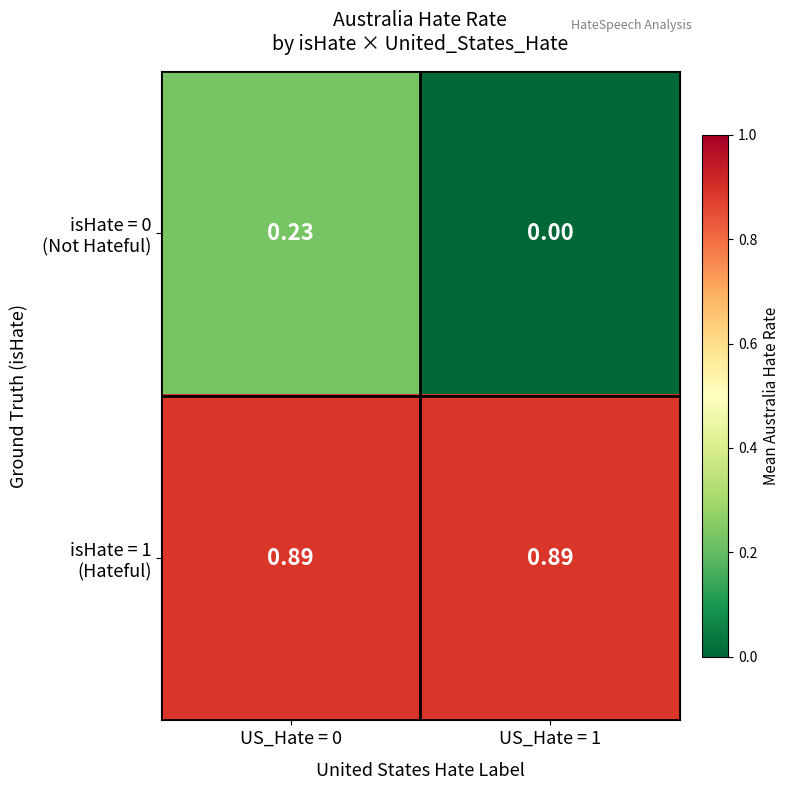

List the series in order of their overall mean, lowest first.

isHate = 0 (Not Hateful), isHate = 1 (Hateful)